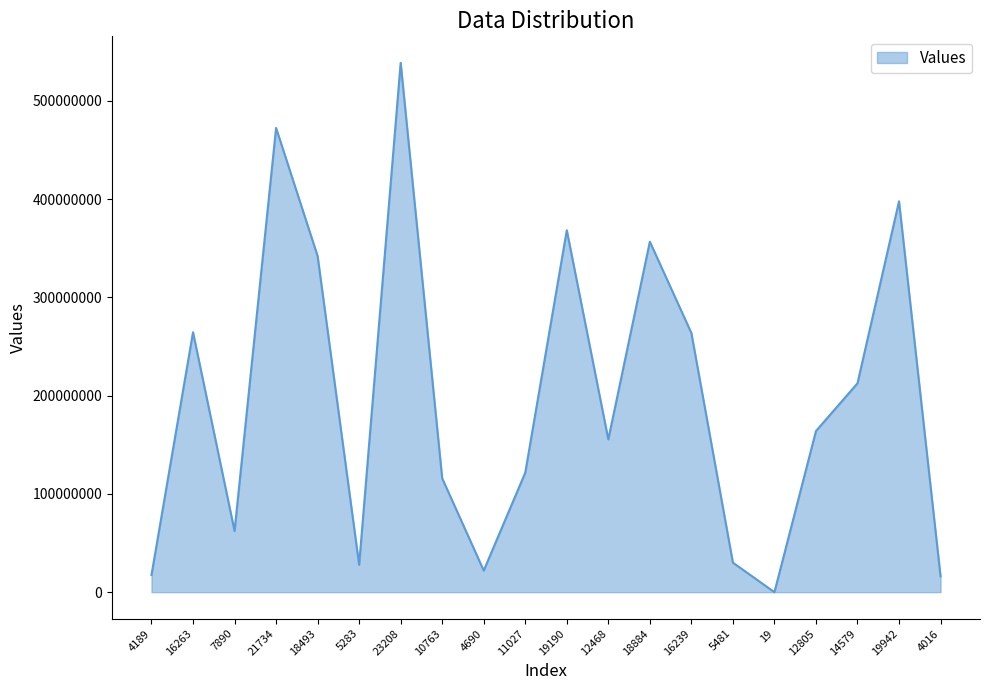

What is the difference between the maximum and minimum values?

538610903